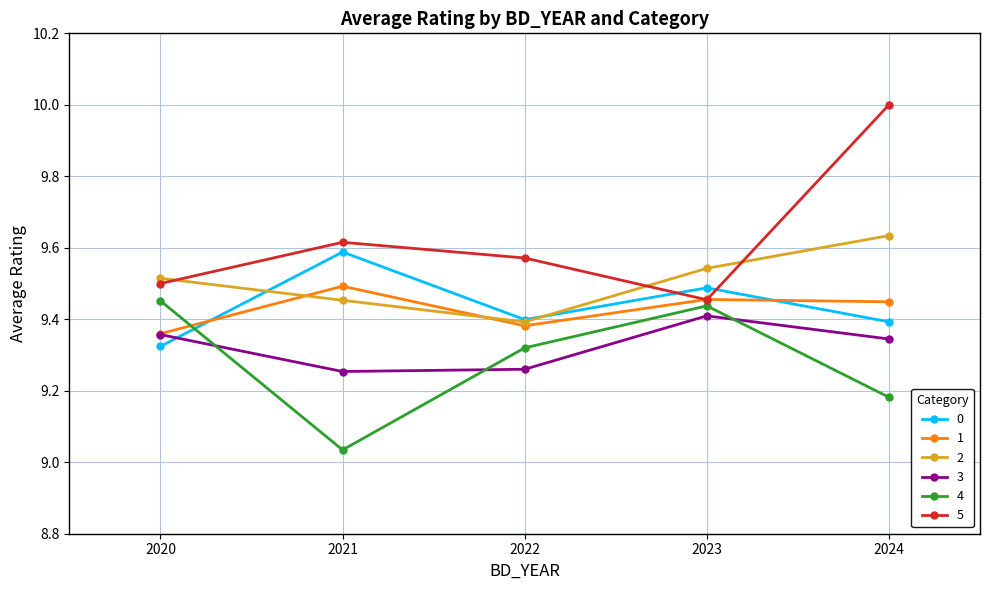

Where is 0 nearest to the value 9?

2020